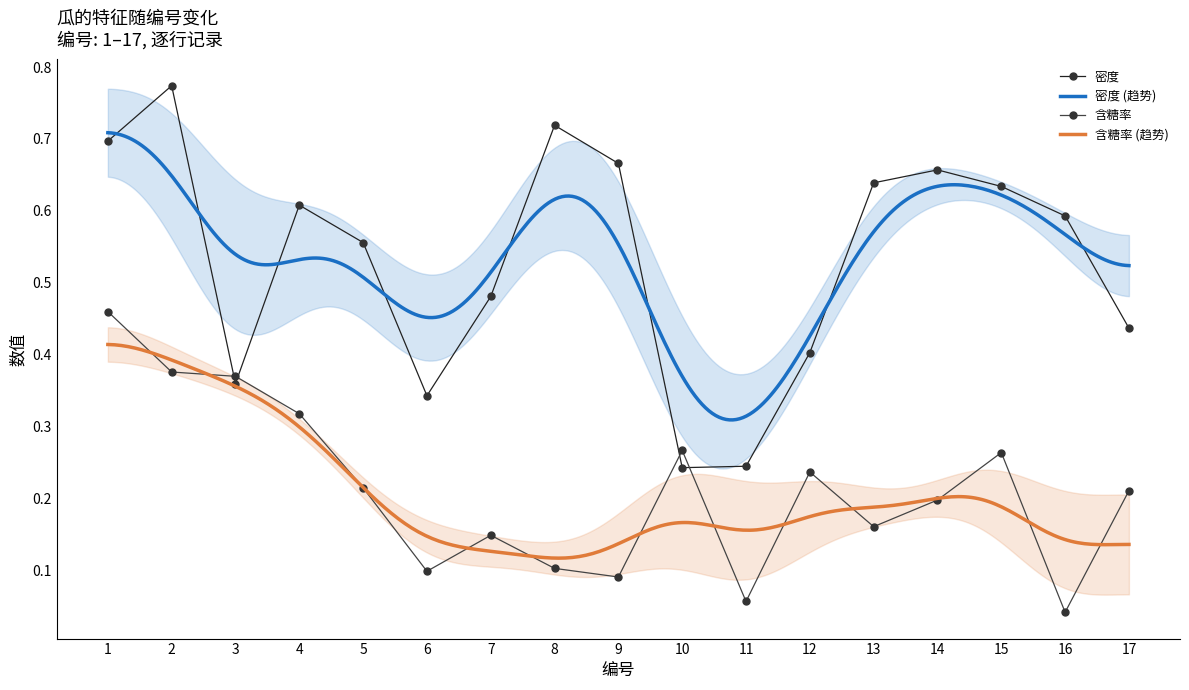

What are all the series names shown in the legend?

密度, 含糖率